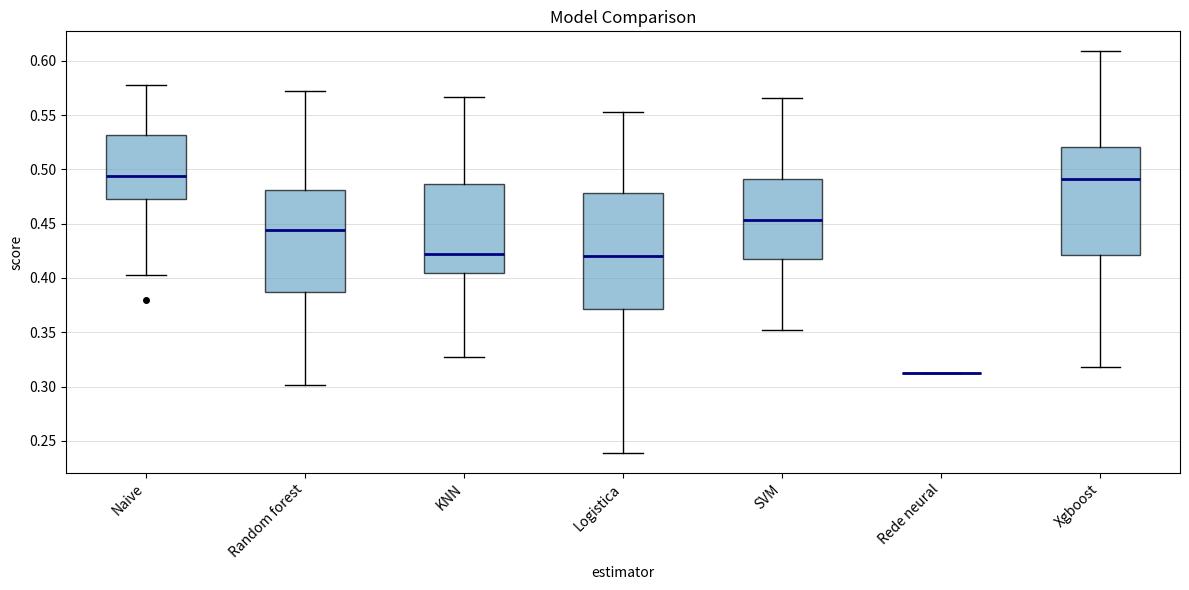

Where does the median line of the box for SVM sit on the y-axis? The values are not printed on the chart, so give them approximately, as read against the axis.

0.455